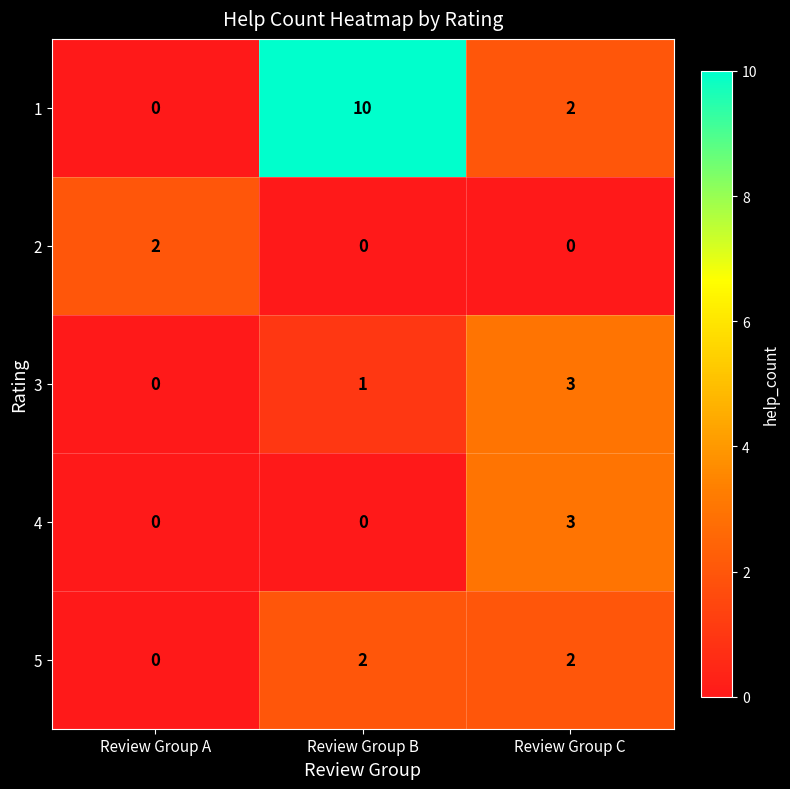

Which label corresponds to the largest value in the chart?

Review Group B